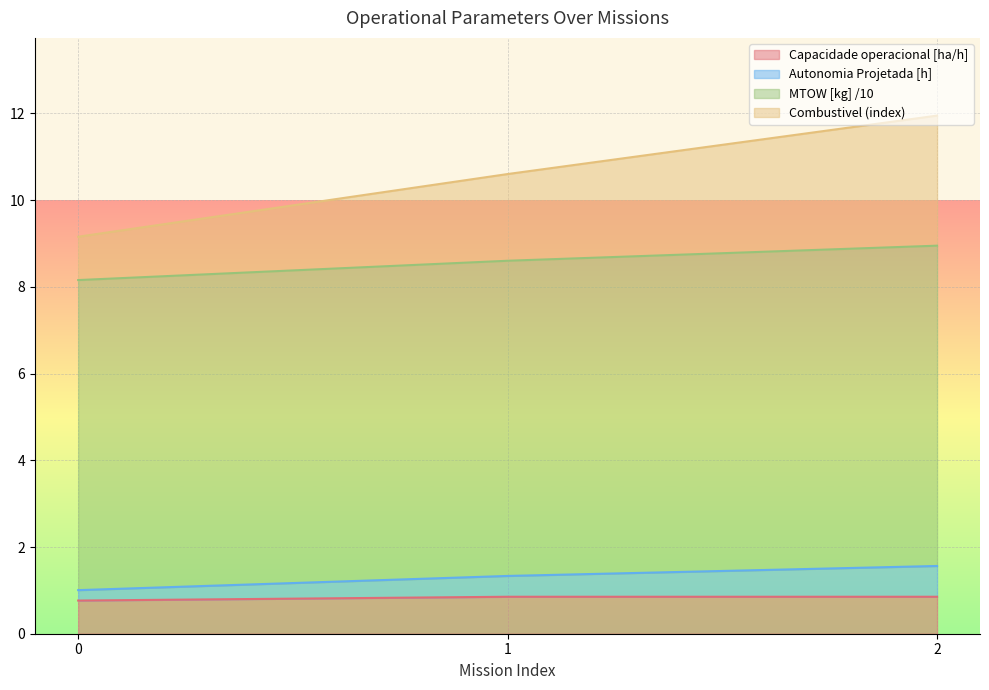

What is the total value across all series at 1?

10.6